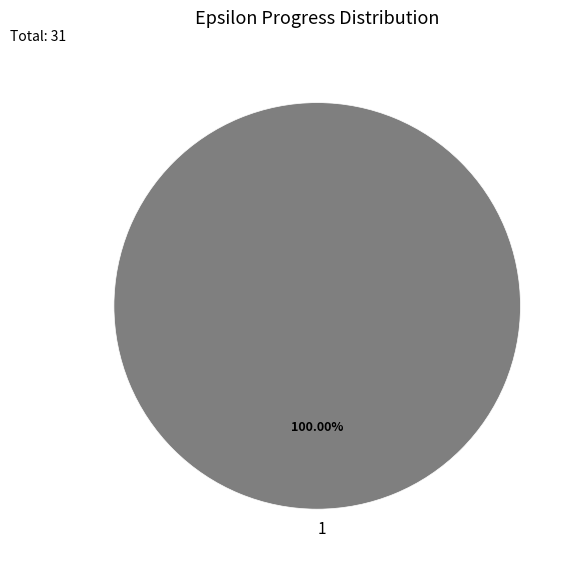

What percentage is the 1 slice, to the nearest percent?

100%